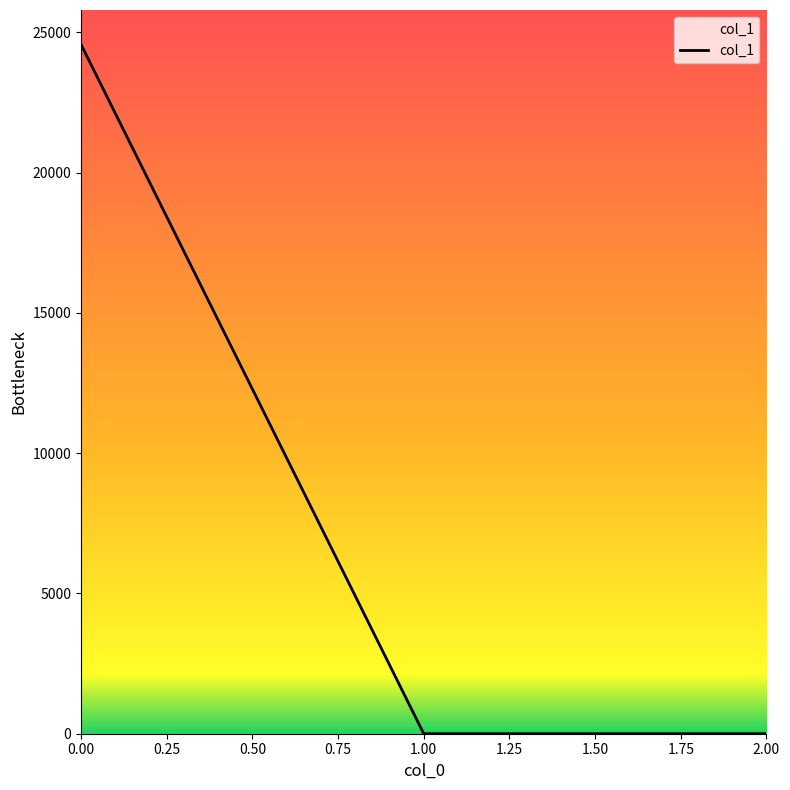

What is the change in value from 0.00 to 1.00?

-24570.0